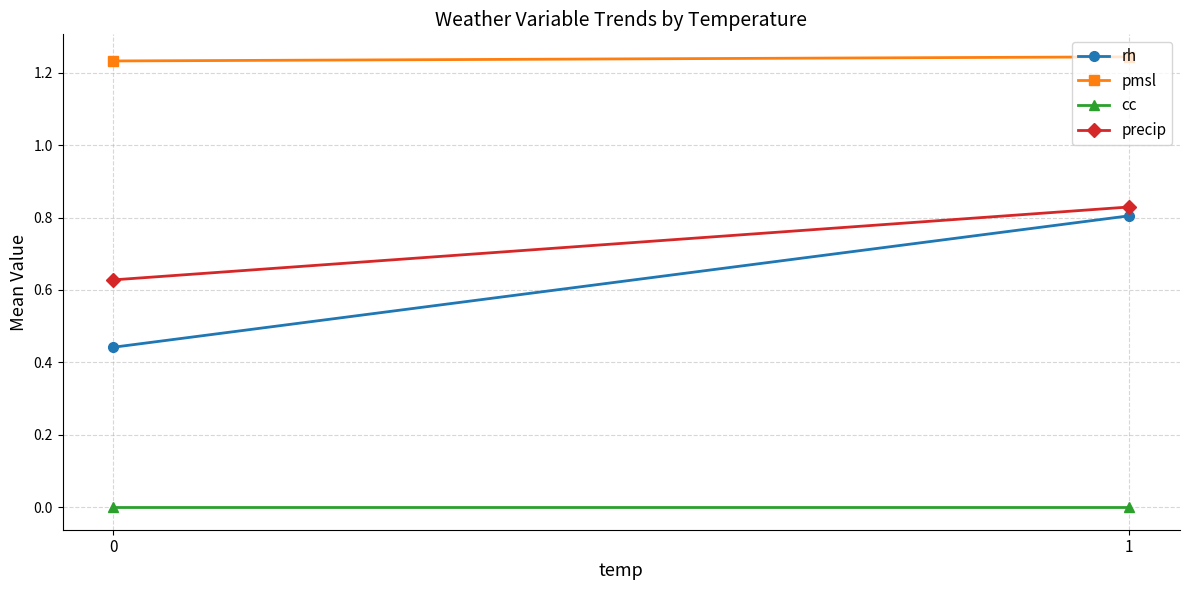

How many pmsl values are between 1 and 2?

2